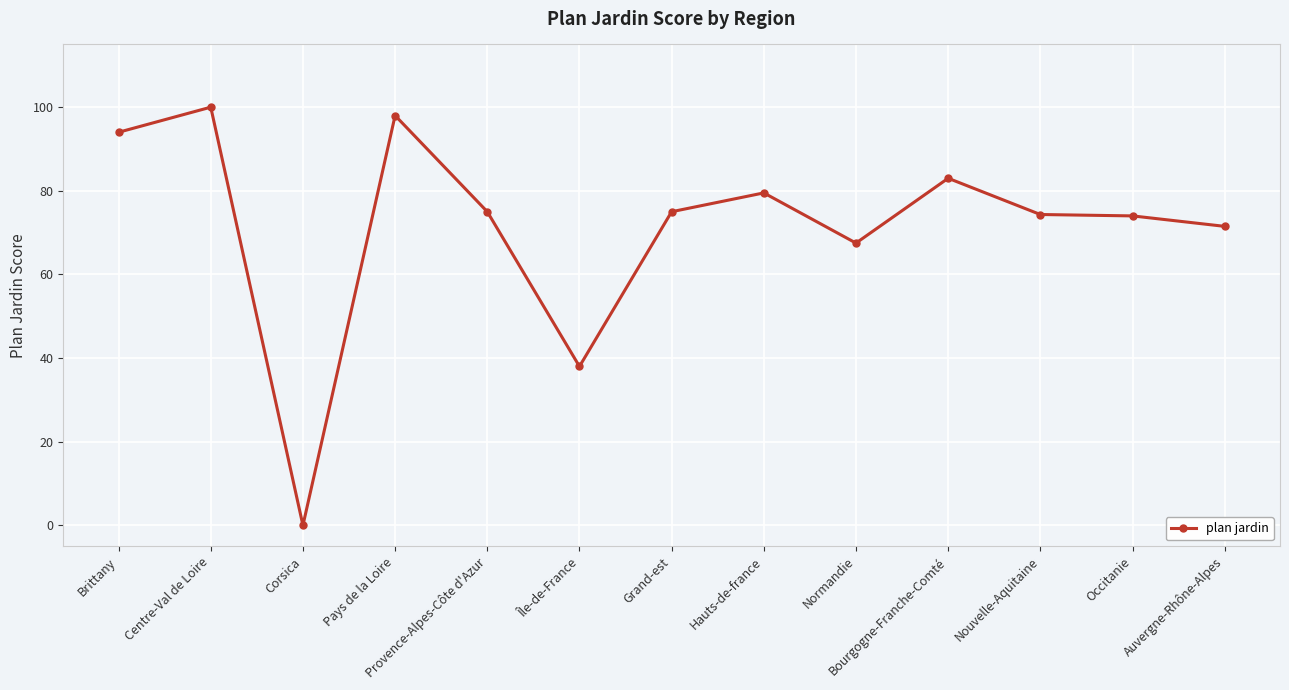

What is the change in value from Pays de la Loire to Nouvelle-Aquitaine?

-23.7